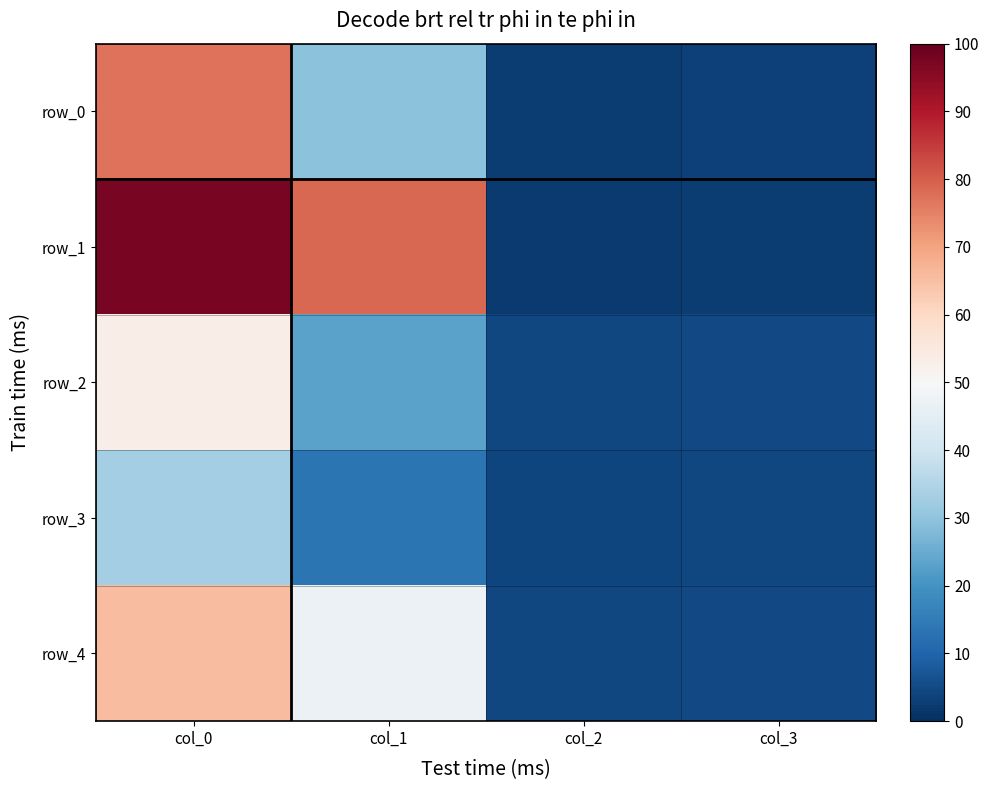

What is the lowest value of the row_1 series?

2.2